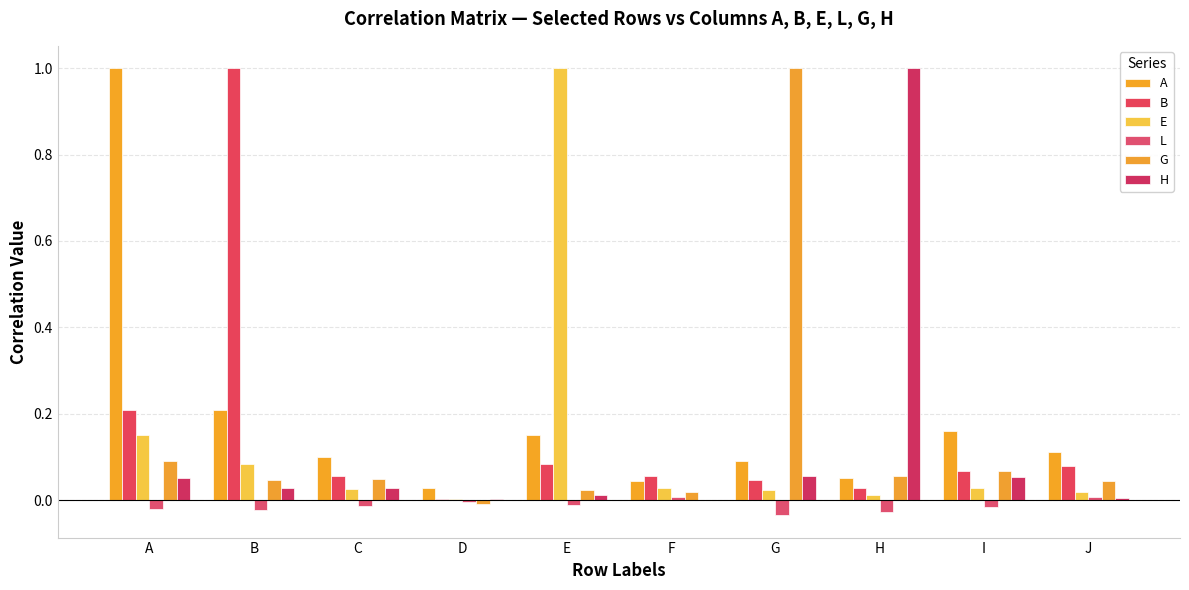

How many series are shown in this chart?

6